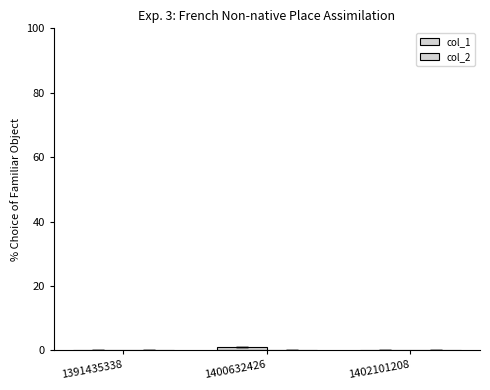

Are the bars horizontal?

No